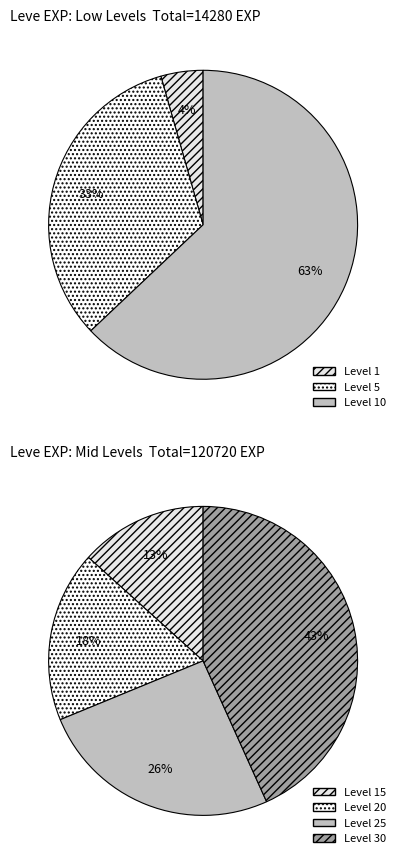

How many segments does this pie chart have?

7